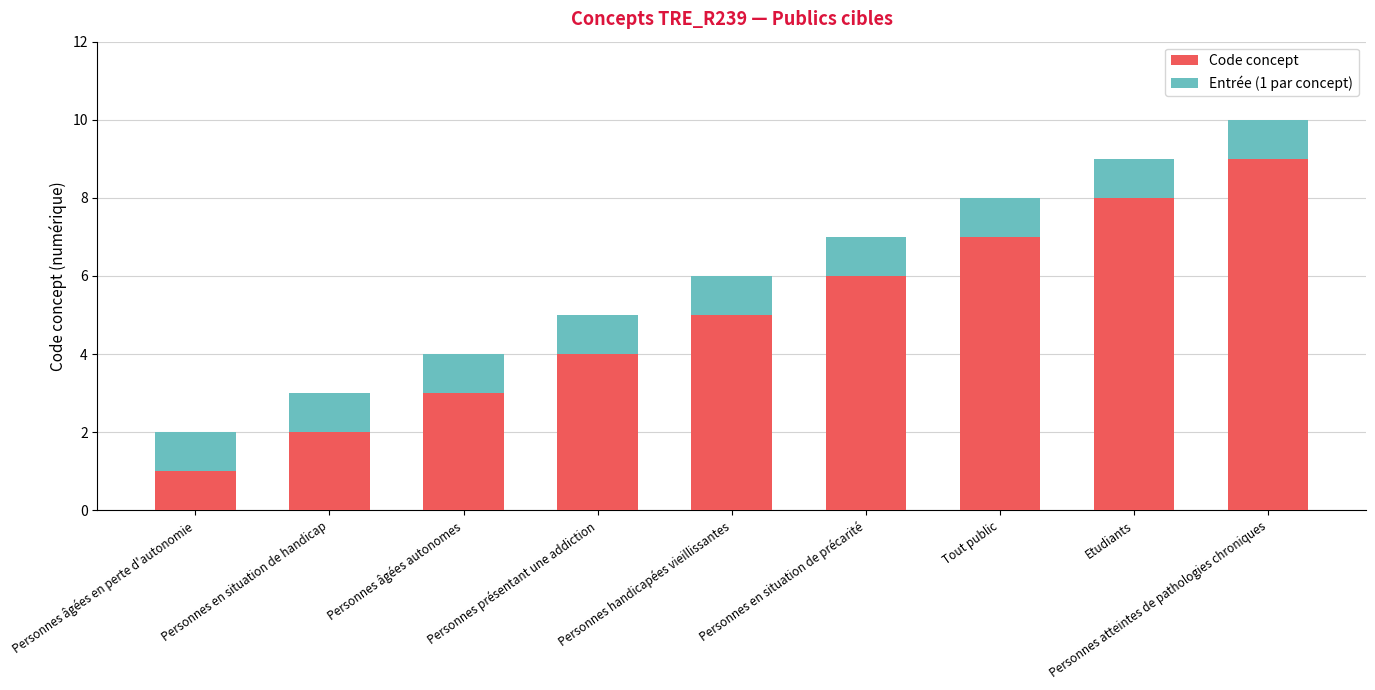

List the labels in order of Code concept value, largest first.

Personnes atteintes de pathologies chroniques, Etudiants, Tout public, Personnes en situation de précarité, Personnes handicapées vieillissantes, Personnes présentant une addiction, Personnes âgées autonomes, Personnes en situation de handicap, Personnes âgées en perte d'autonomie